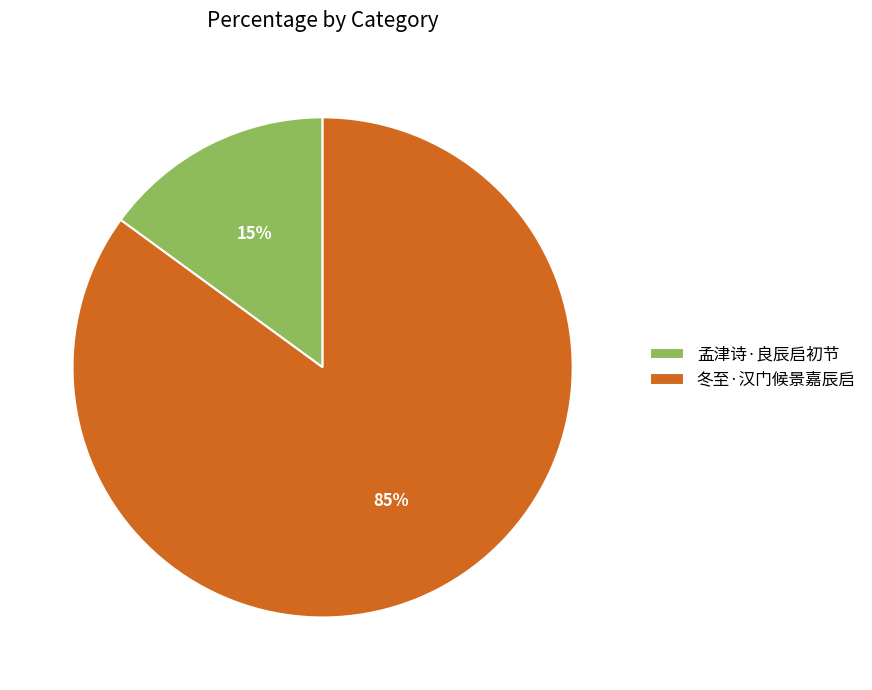

Rank the categories by value from highest to lowest.

冬至·汉门候景嘉辰启, 孟津诗·良辰启初节